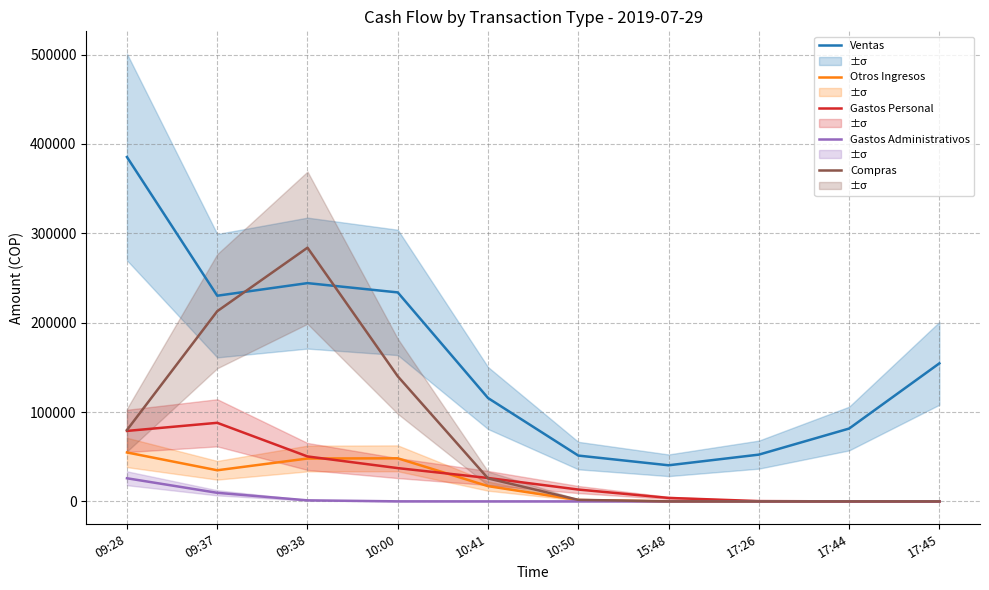

How many lines are shown in the chart?

5